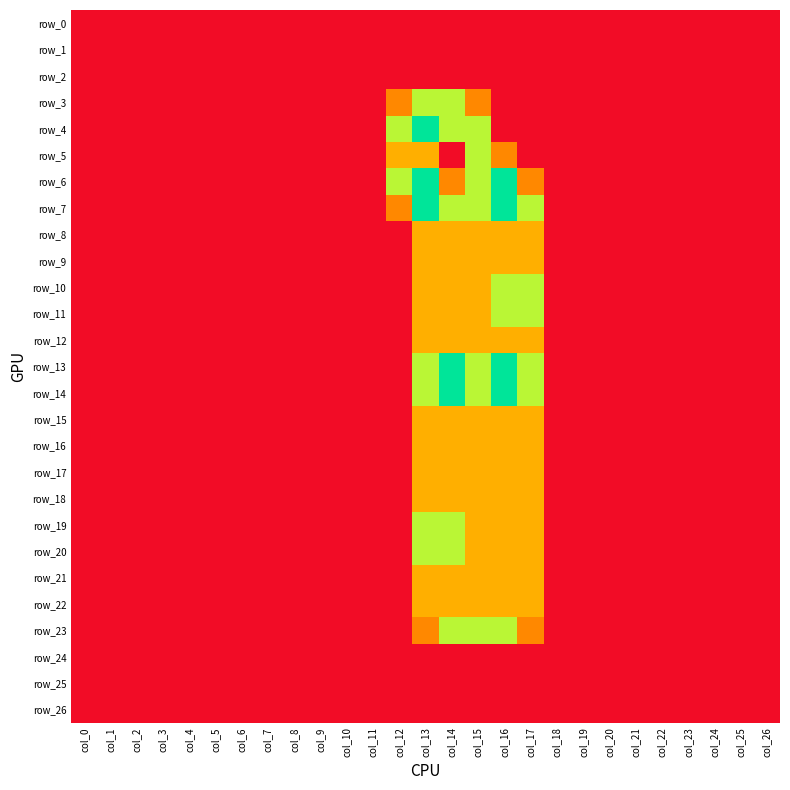

What is the highest value of the row_16 series?

1.0